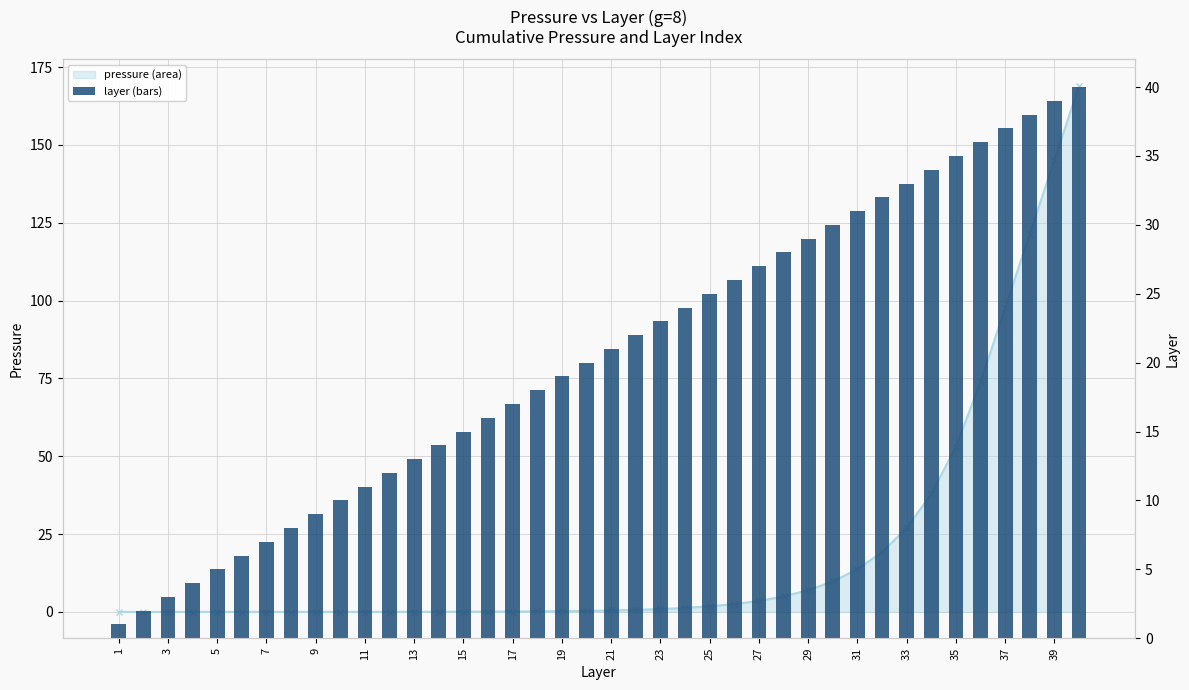

Is it true that pressure (line) equals 9.2 at 33?

False